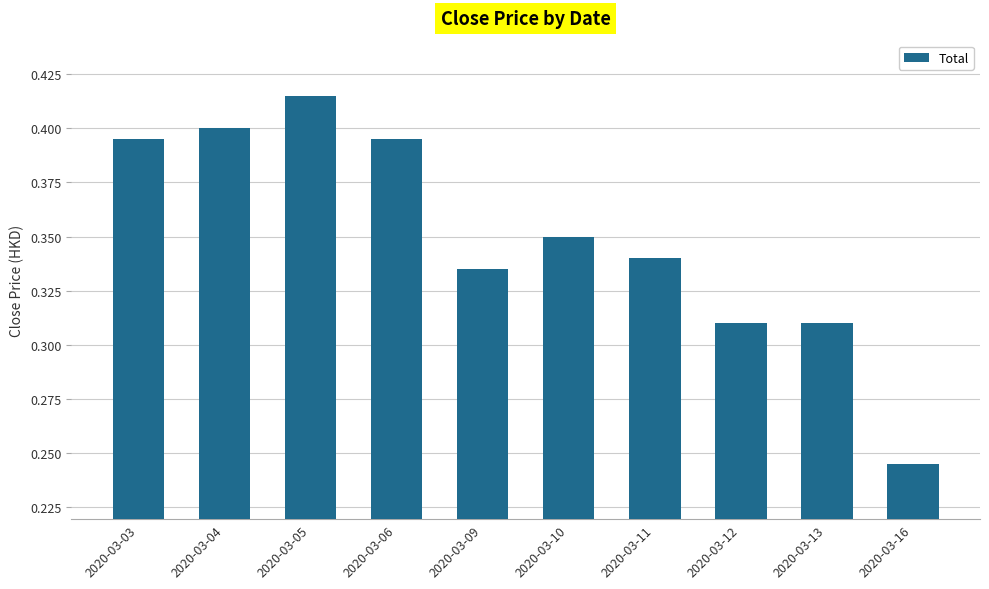

Count the values in the range 0 to 1.

10